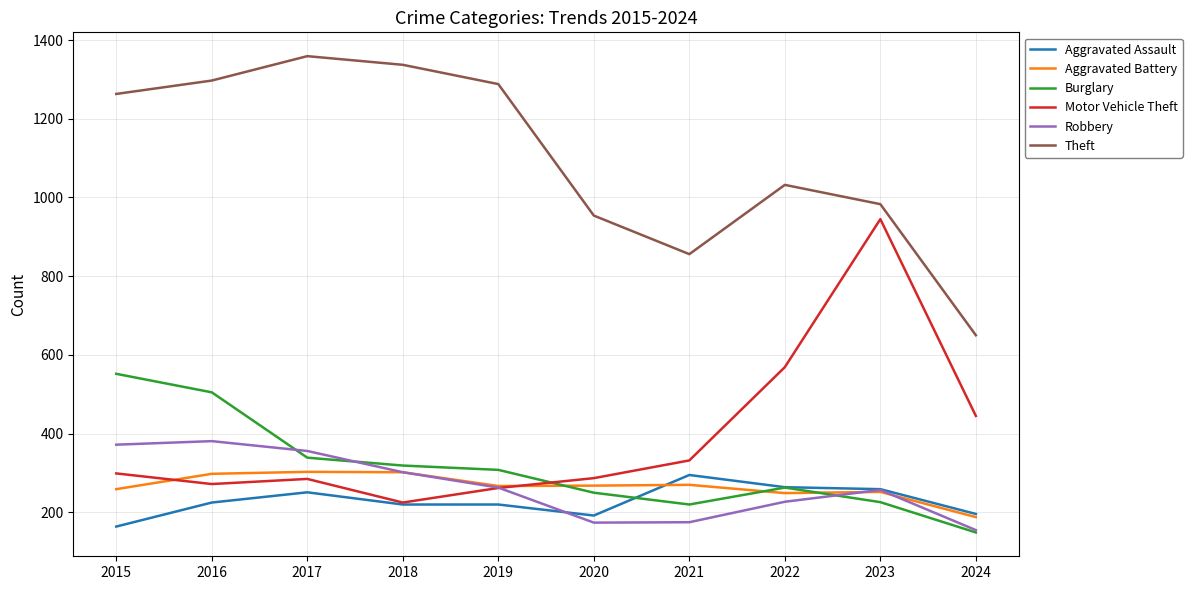

What value does the Burglary series have at 2015, to the nearest 10?

550